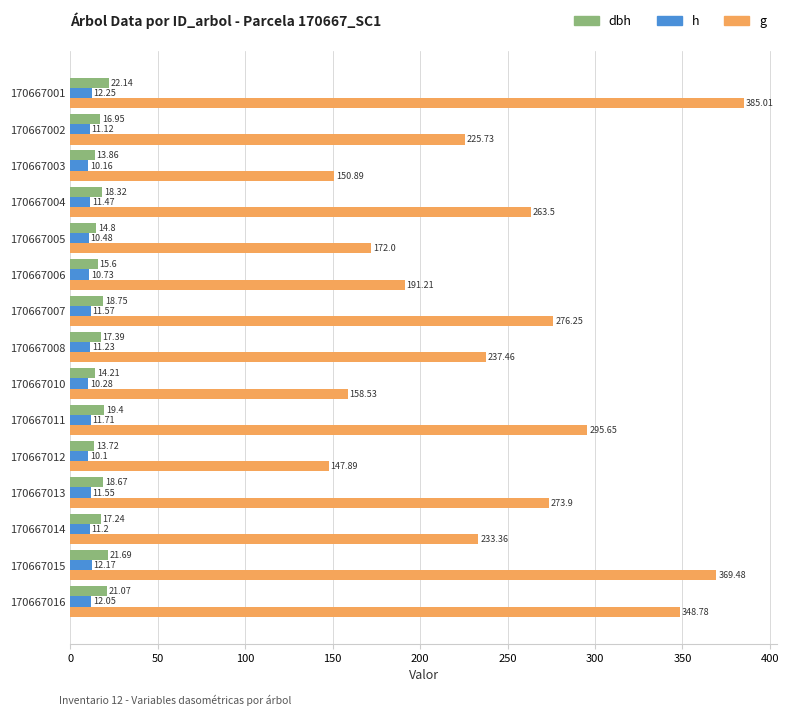

At how many categories does at least one series exceed 31?

15